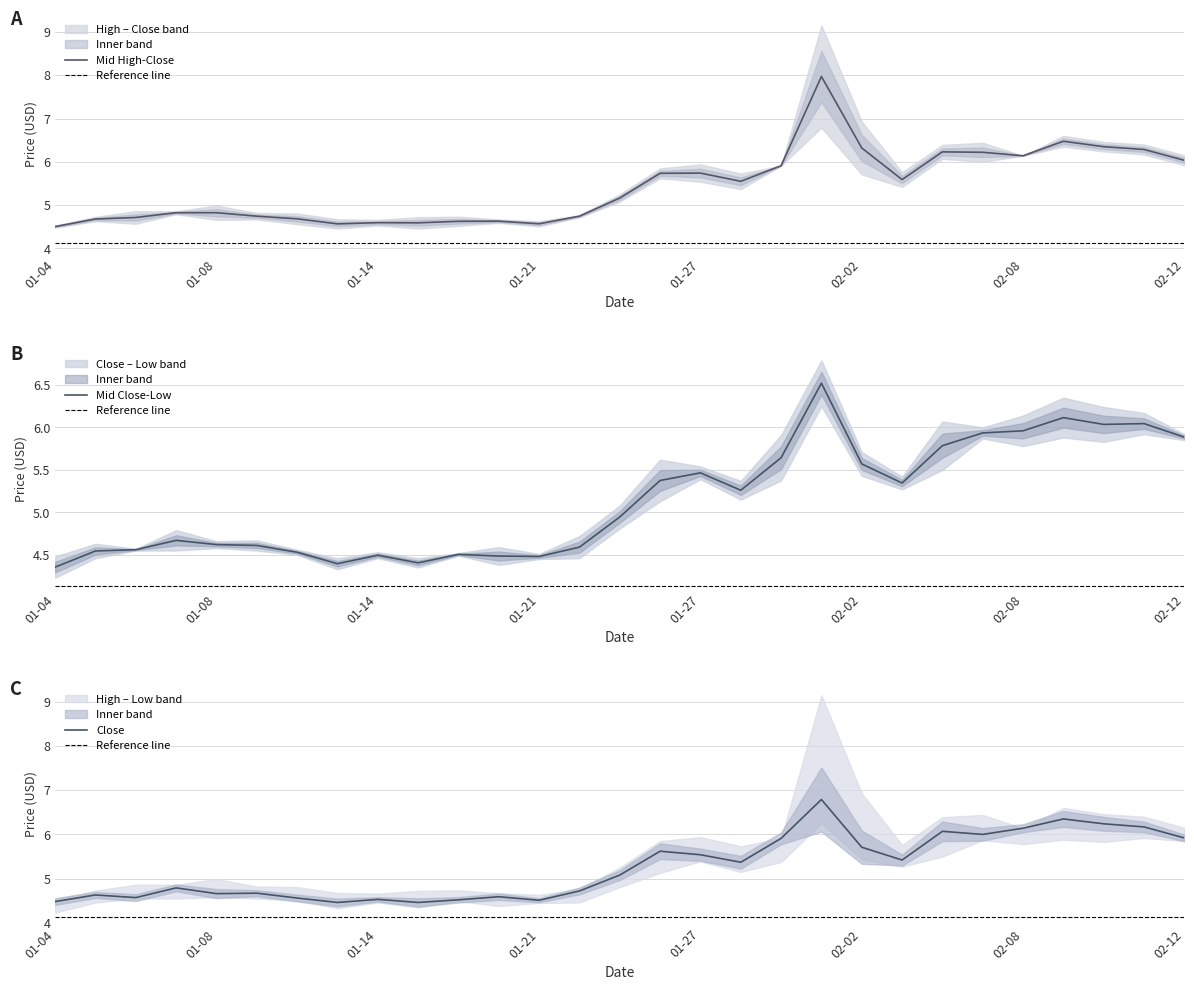

What is the minimum value for Mid High-Close?

4.5